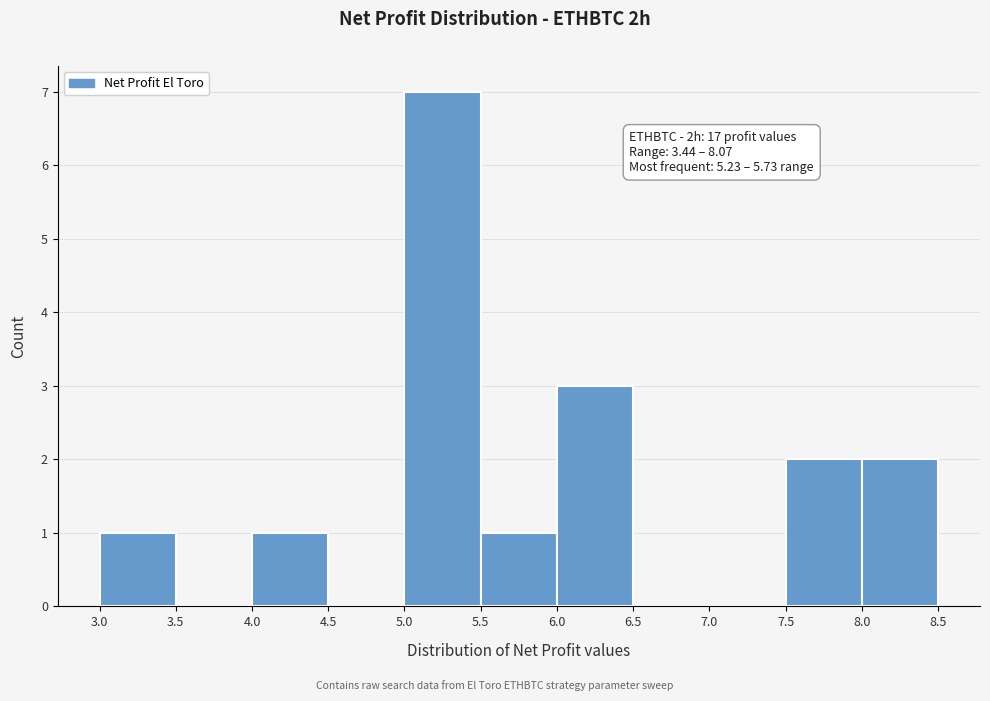

Which range on the x-axis has the tallest bar?

5.0 to 5.5